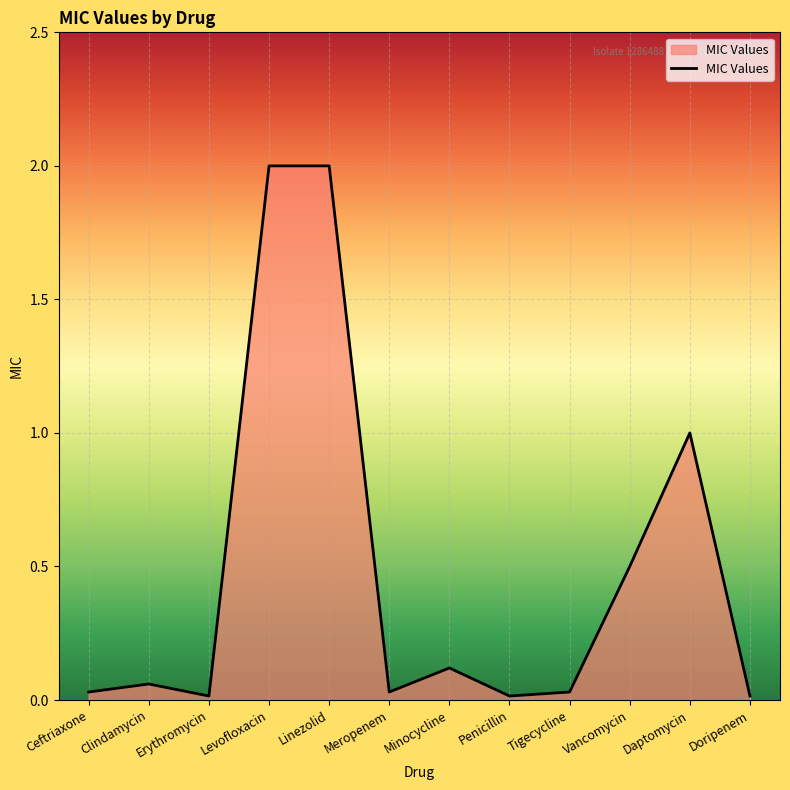

What is the approximate value at Vancomycin?

0.5